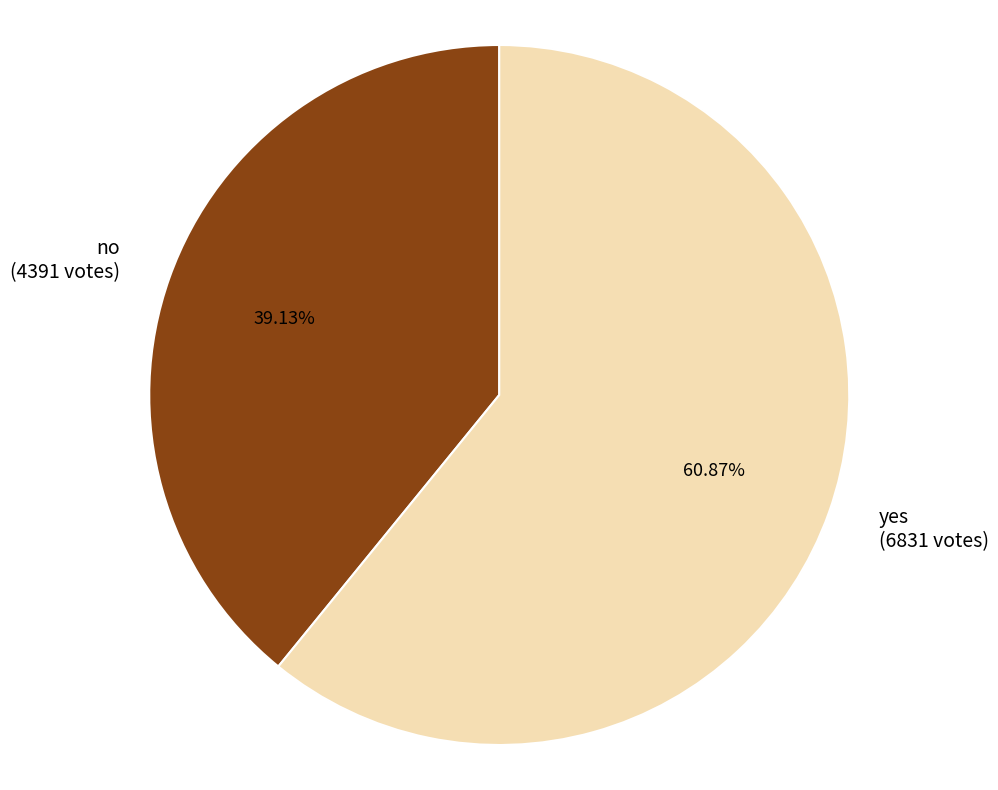

What percentage is NOT represented by no?

60.9%